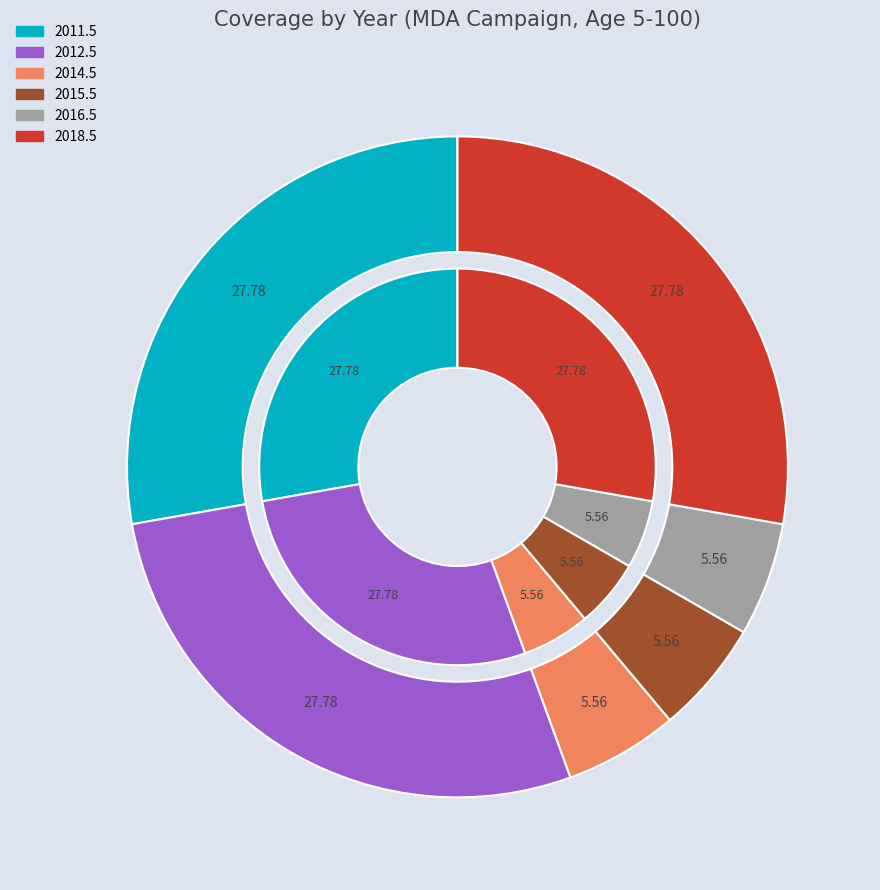

Combined, do 2018.5 and 2012.5 account for over 50%?

Yes